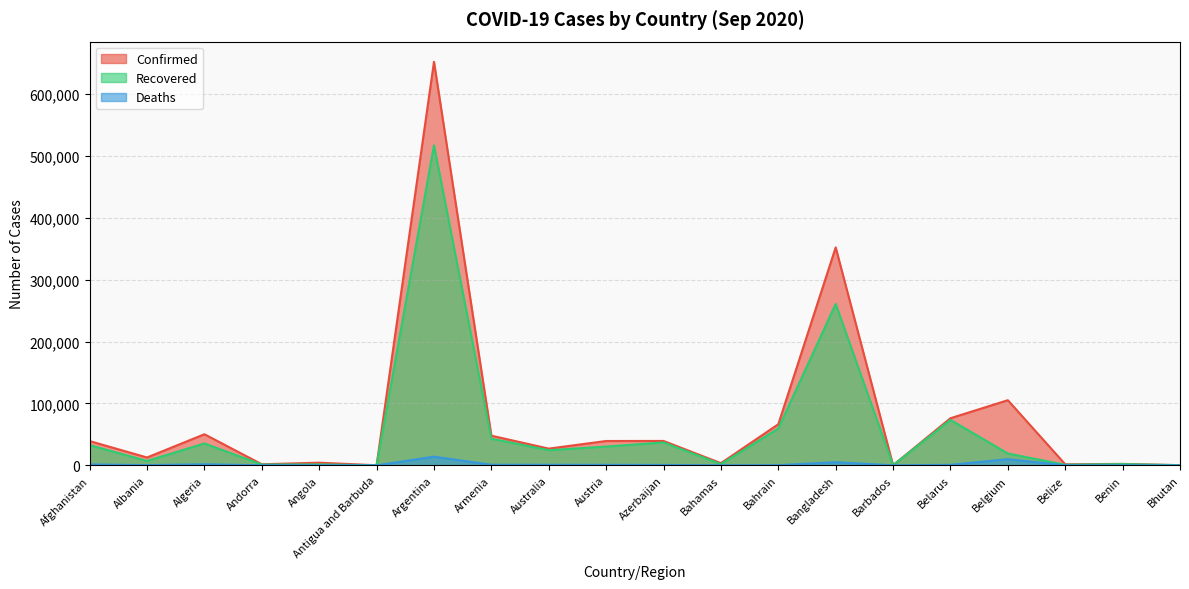

What is the label of the 19th point from the right?

Albania